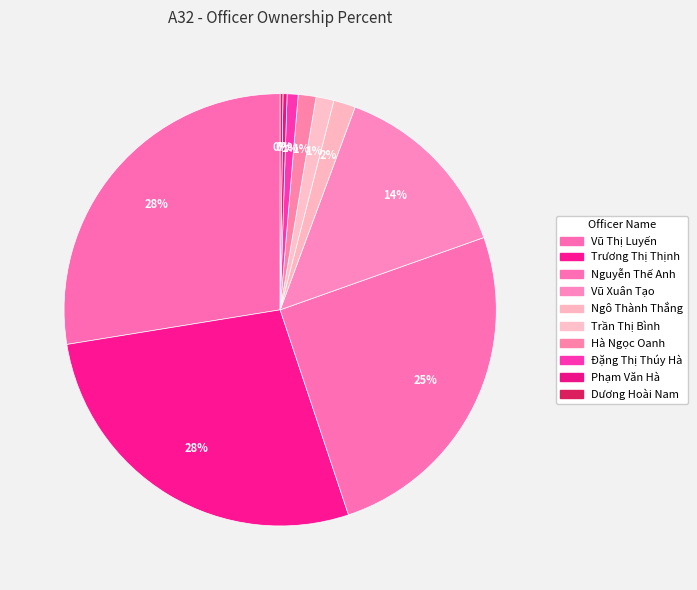

Is there any slice that represents more than half of the pie?

No